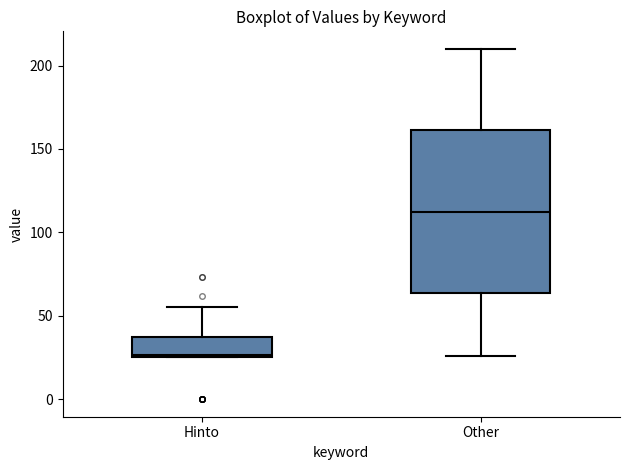

Which box has the highest median line?

Other